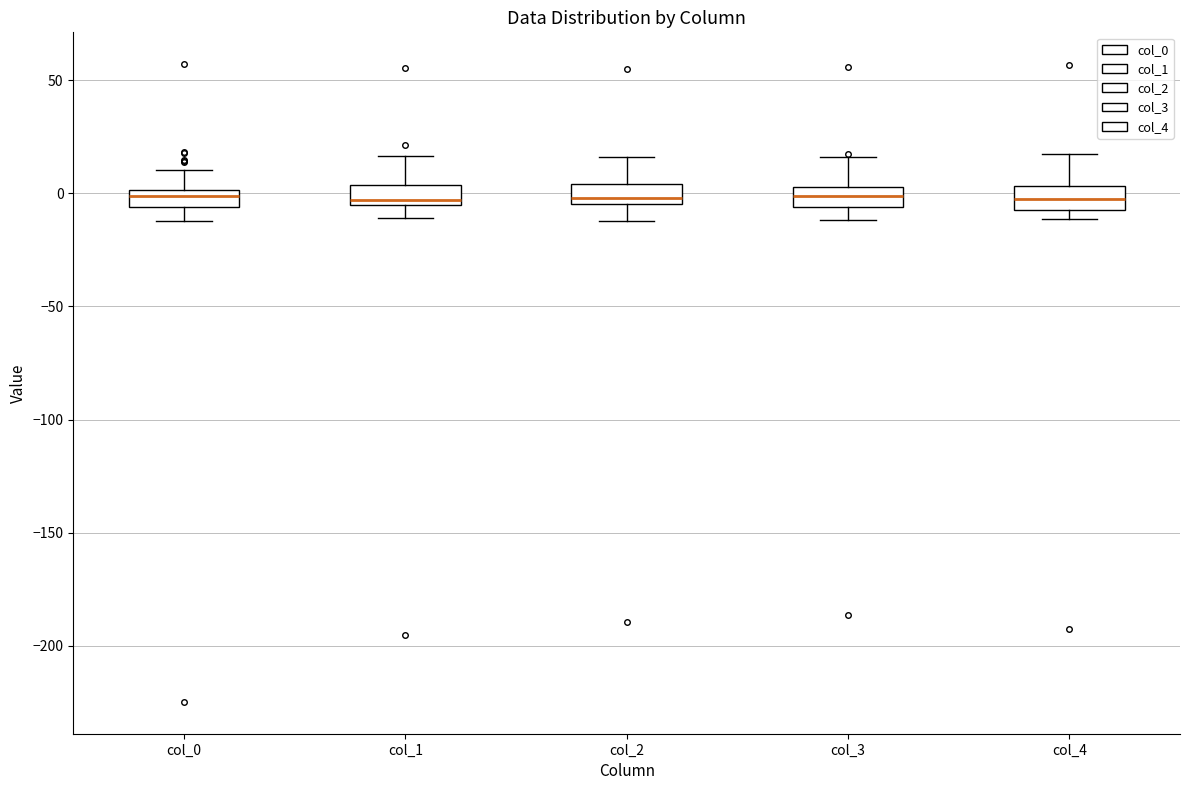

Reading left to right, transcribe this box plot: for each box, give where its median line is, the range the box spans, and where its two whiskers end, as read against the y-axis. The values are not printed on the chart, so give them approximately, as read against the axis.

col_0: median 0 (inside the box), box -5 to 0, whiskers -10 to 10
col_1: median -5 (just above the box's lower edge), box -5 to 5, whiskers -10 to 15
col_2: median 0, box -5 to 5, whiskers -10 to 15
col_3: median 0, box -5 to 5, whiskers -10 to 15
col_4: median 0, box -5 to 5, whiskers -10 to 15